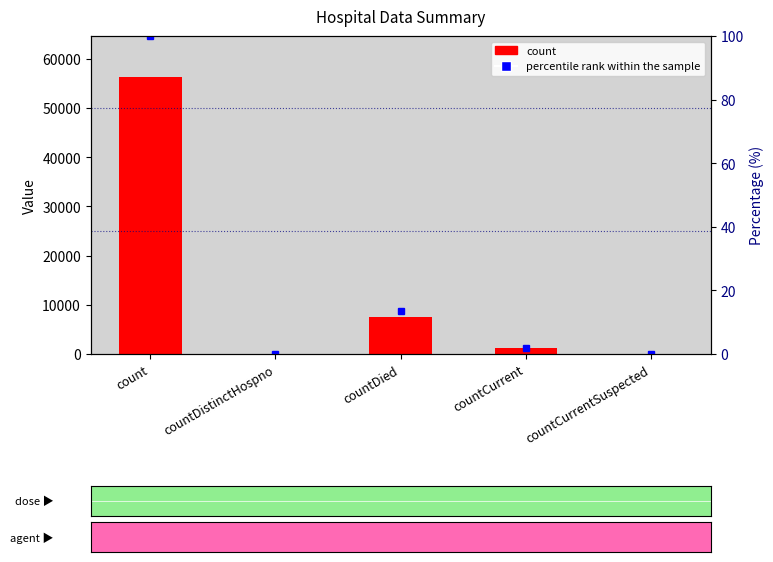

What is the label of the 4th bar from the right?

countDistinctHospno